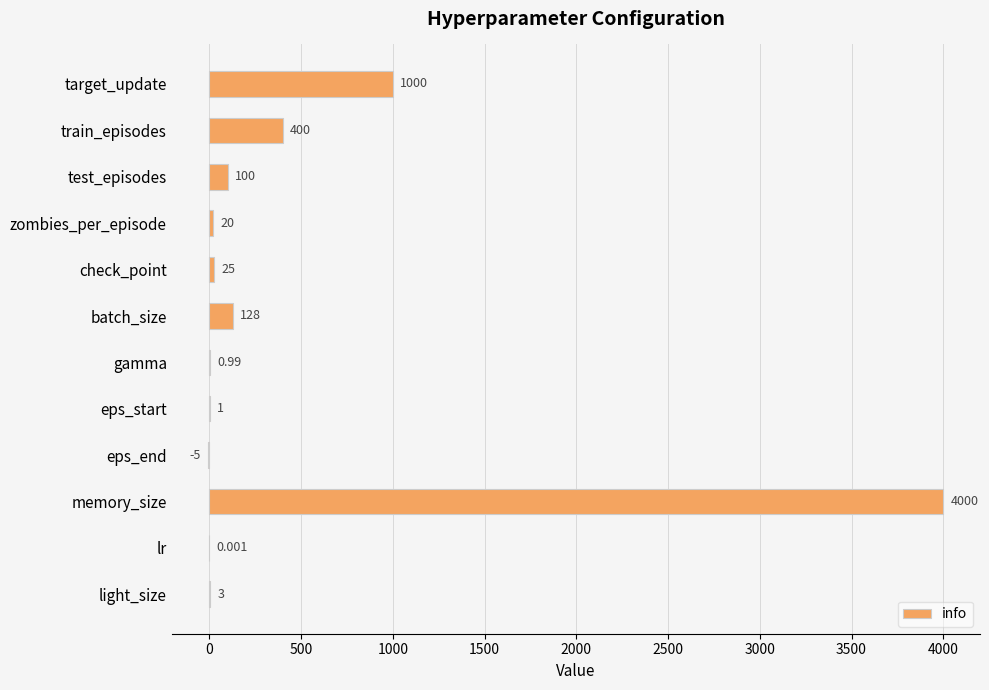

Which has a higher value, eps_start or train_episodes?

train_episodes